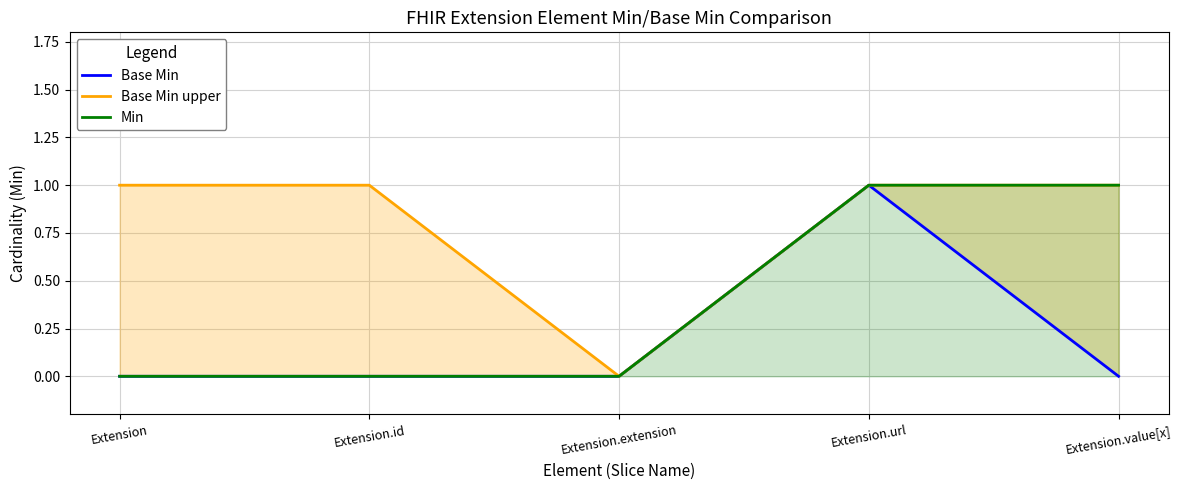

What is the difference between the Min values at Extension and Extension.value[x]?

1